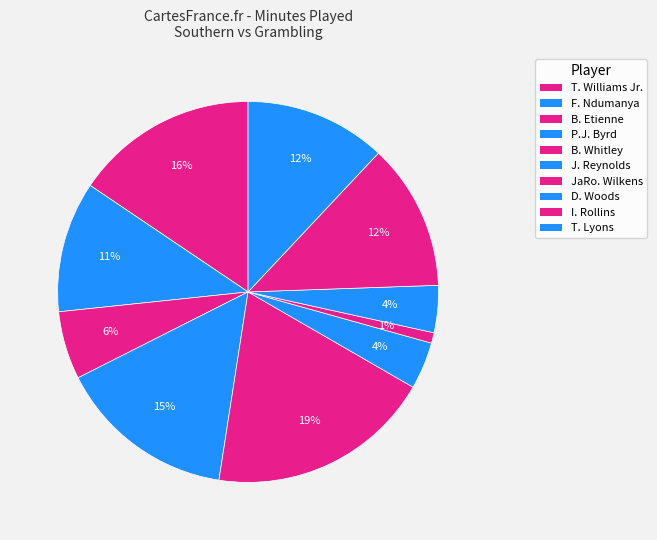

Which has a higher value, J. Reynolds or D. Woods?

J. Reynolds